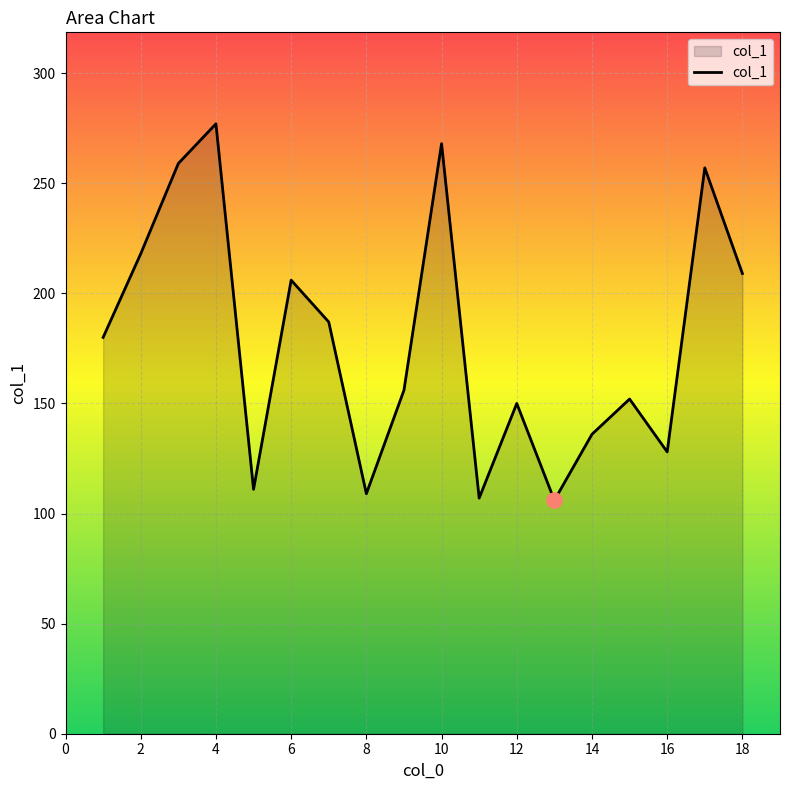

What is the maximum value shown in the chart?

277